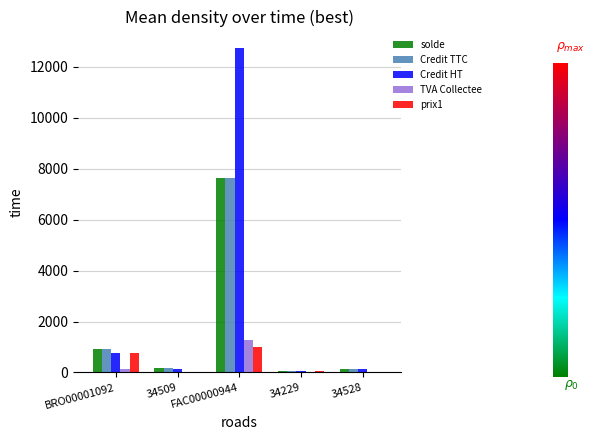

Is the value of solde at BRO00001092 greater than the value of TVA Collectee at 34509?

Yes